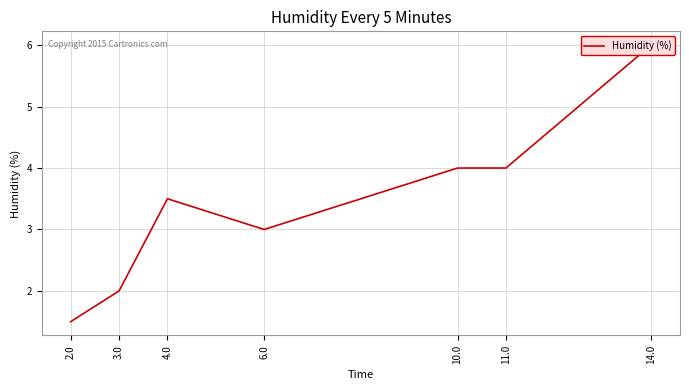

What is the greatest value displayed?

6.0